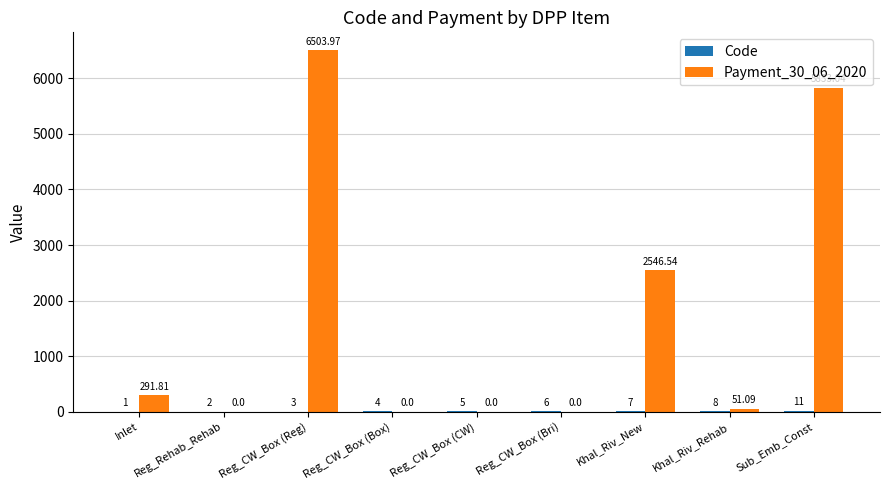

Where is Payment_30_06_2020 nearest to the value 3251?

Khal_Riv_New